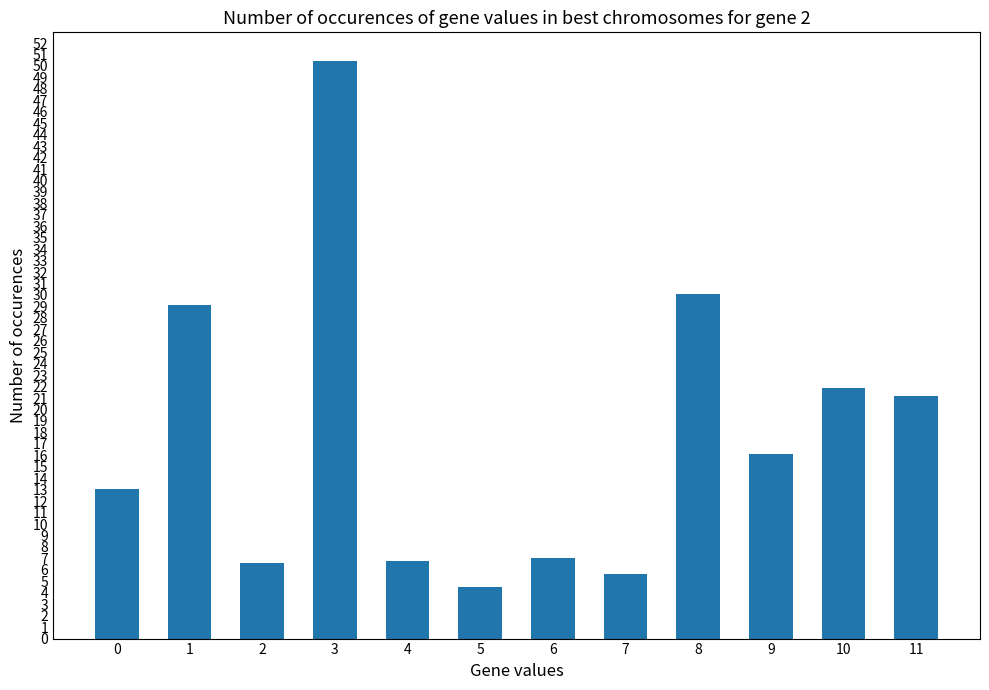

What is the sum of all values?

212.3